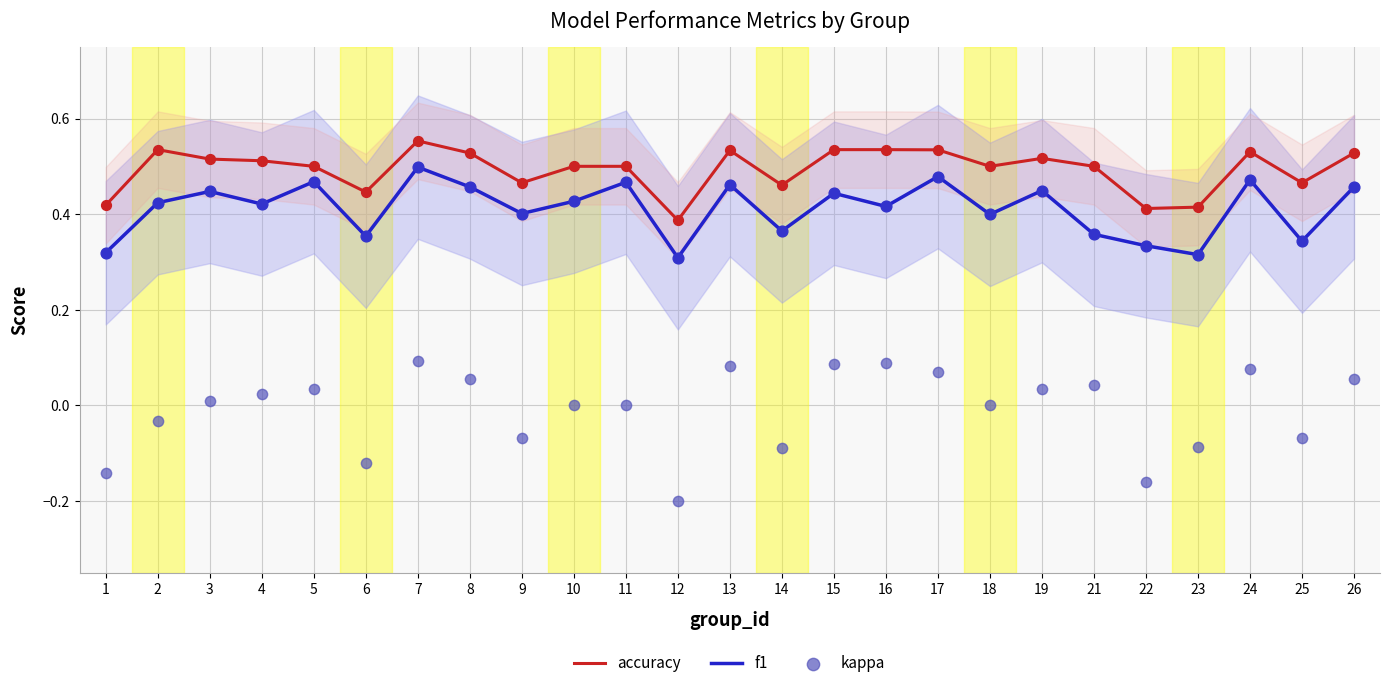

Is the value of accuracy at 4 greater than the value of kappa at 4?

Yes